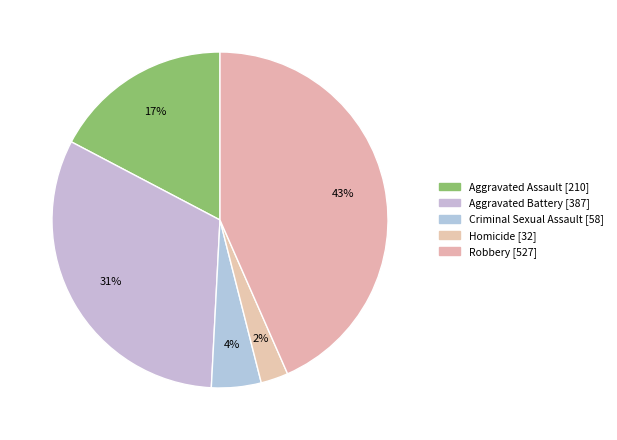

Is it true that Robbery is 43% of the pie?

True